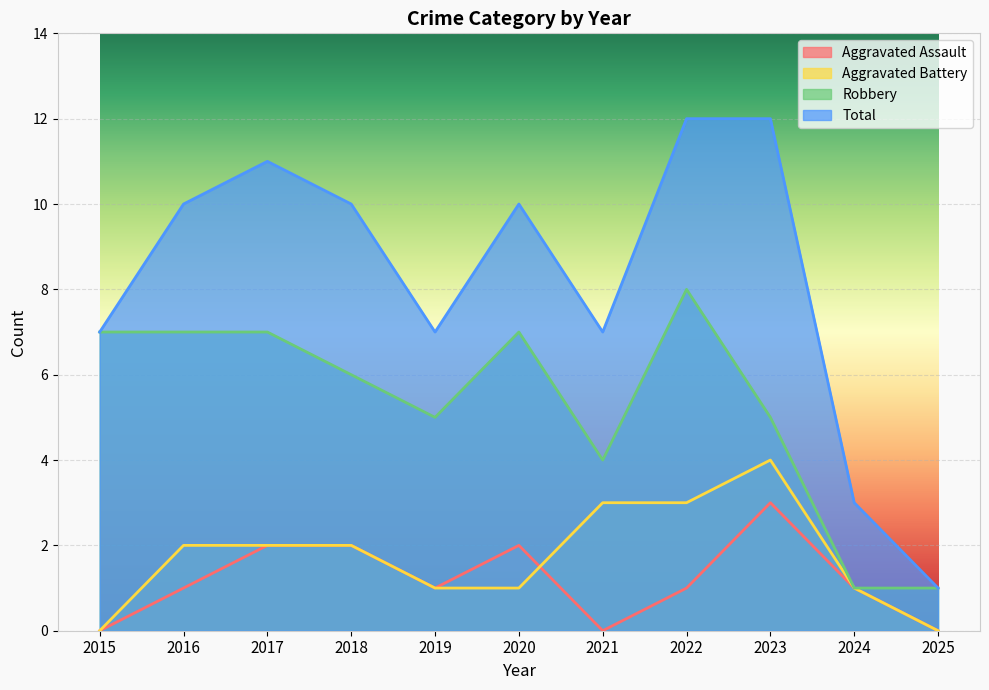

Reading left to right, transcribe all the data shown in this chart.

Aggravated Assault: 2015=0	2016=1	2017=2	2018=2	2019=1	2020=2	2021=0	2022=1	2023=3	2024=1	2025=0
Aggravated Battery: 2015=0	2016=2	2017=2	2018=2	2019=1	2020=1	2021=3	2022=3	2023=4	2024=1	2025=0
Robbery: 2015=7	2016=7	2017=7	2018=6	2019=5	2020=7	2021=4	2022=8	2023=5	2024=1	2025=1
Total: 2015=7	2016=10	2017=11	2018=10	2019=7	2020=10	2021=7	2022=12	2023=12	2024=3	2025=1